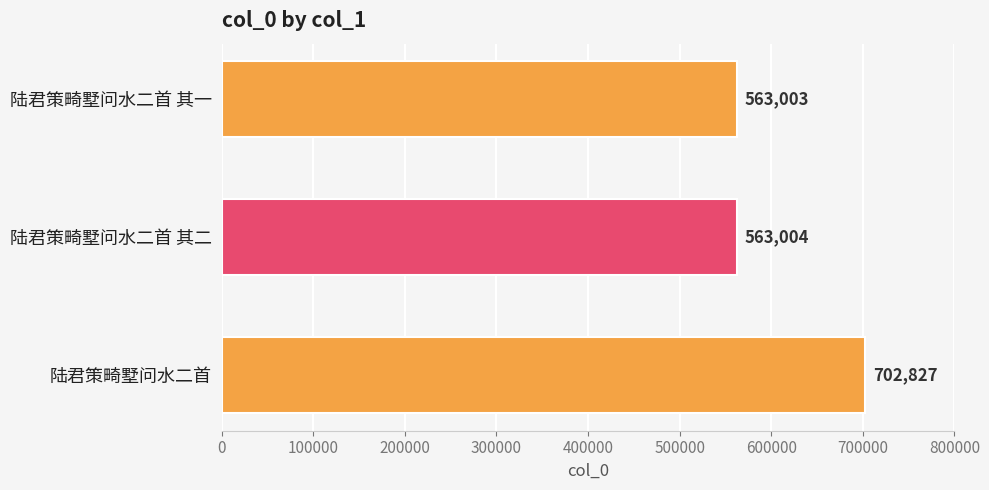

List the labels in order of value, largest first.

陆君策畸墅问水二首, 陆君策畸墅问水二首 其二, 陆君策畸墅问水二首 其一